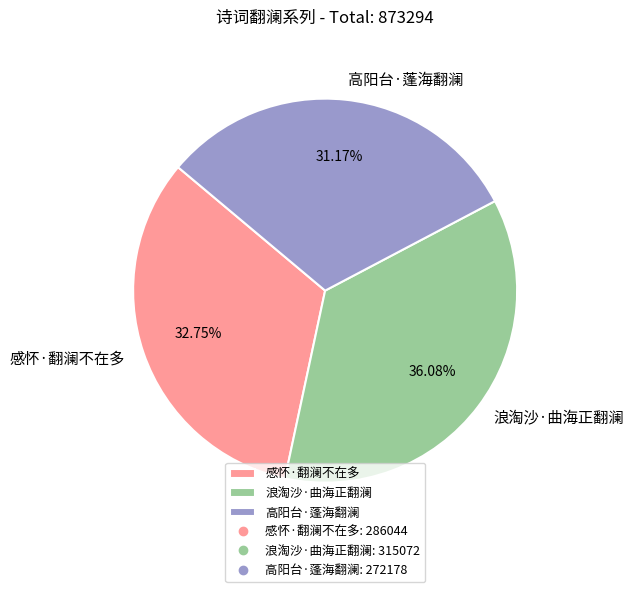

To the nearest percent, what portion does 浪淘沙·曲海正翻澜 represent?

36%